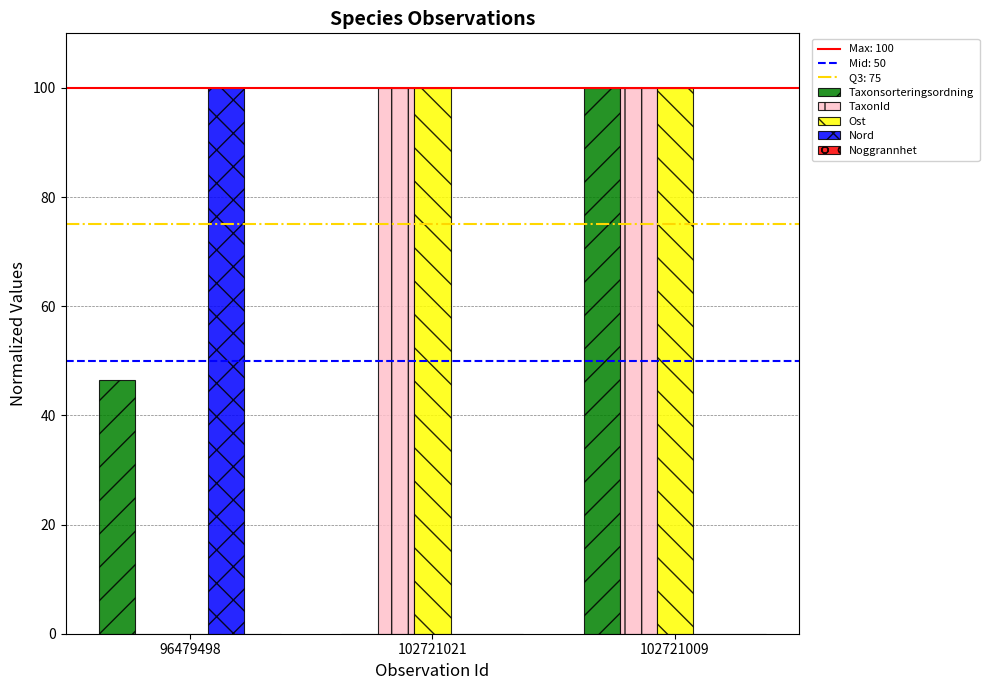

Does the chart contain stacked bars?

No